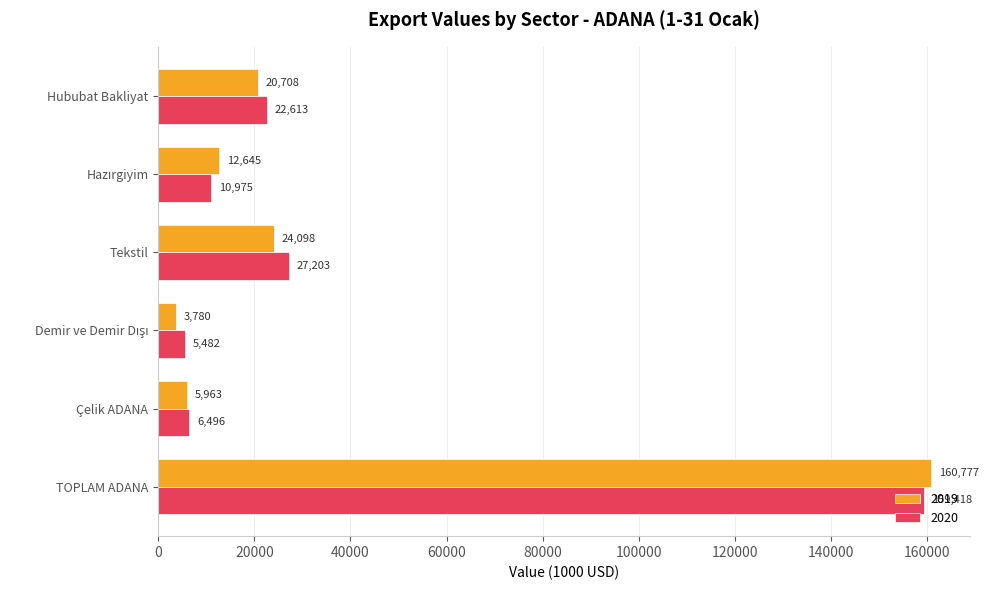

At which category does the chart reach its peak across all series?

TOPLAM ADANA